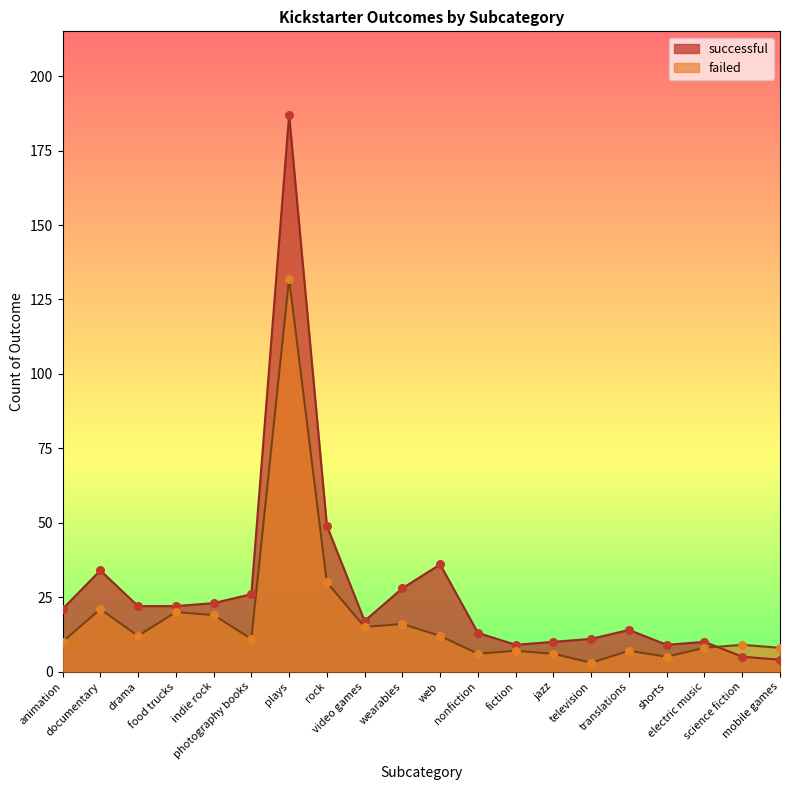

What are all the series names shown in the legend?

successful, failed